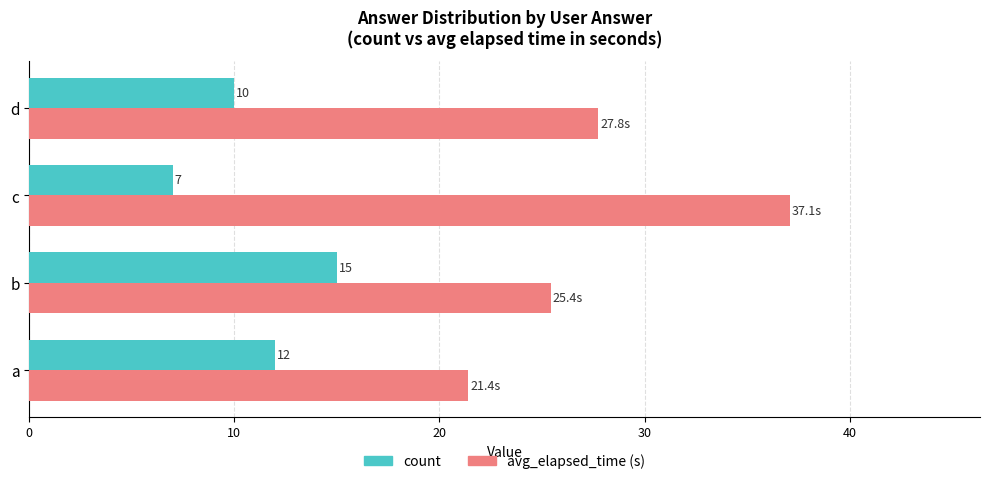

At which label does avg_elapsed_time (s) reach its peak?

c